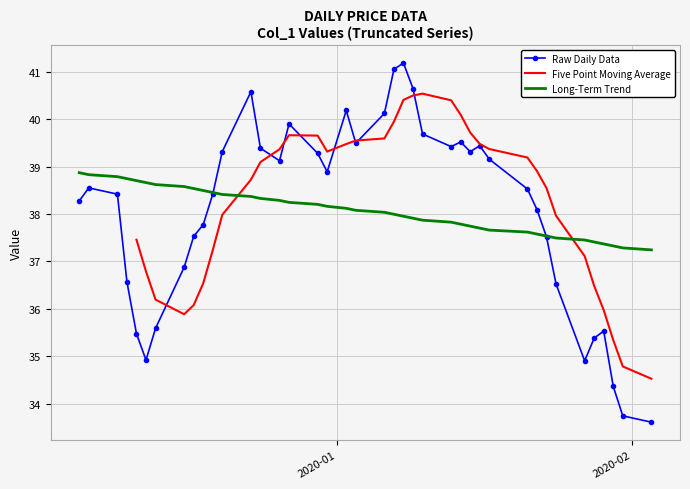

List the labels in order of value, largest first.

2020-01-08, 2020-01-07, 2020-01-09, 2019-12-23, 2020-01-02, 2020-01-06, 2019-12-27, 2020-01-10, 2020-01-14, 2020-01-03, 2020-01-16, 2020-01-13, 2019-12-24, 2019-12-20, 2020-01-15, 2019-12-30, 2020-01-17, 2019-12-26, 2019-12-31, 2019-12-06, 2020-01-21, 2019-12-19, 2019-12-09, 2019-12-05, 2020-01-22, 2019-12-18, 2019-12-17, 2020-01-23, 2019-12-16, 2019-12-10, 2020-01-24, 2019-12-13, 2020-01-29, 2019-12-11, 2020-01-28, 2019-12-12, 2020-01-27, 2020-01-30, 2020-01-31, 2020-02-03